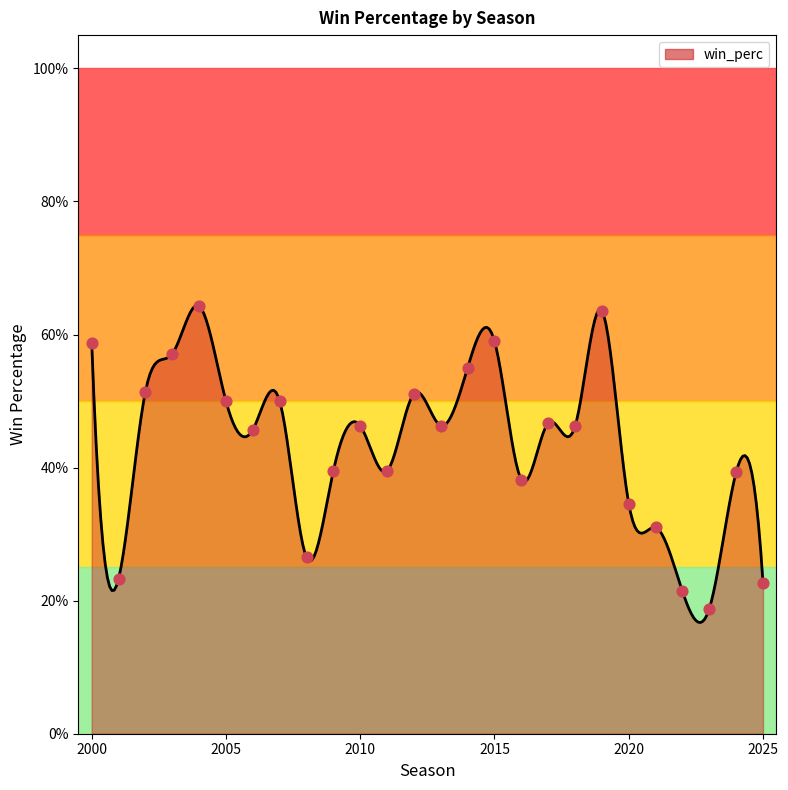

Which has a higher value, 2015 or 2017?

2015